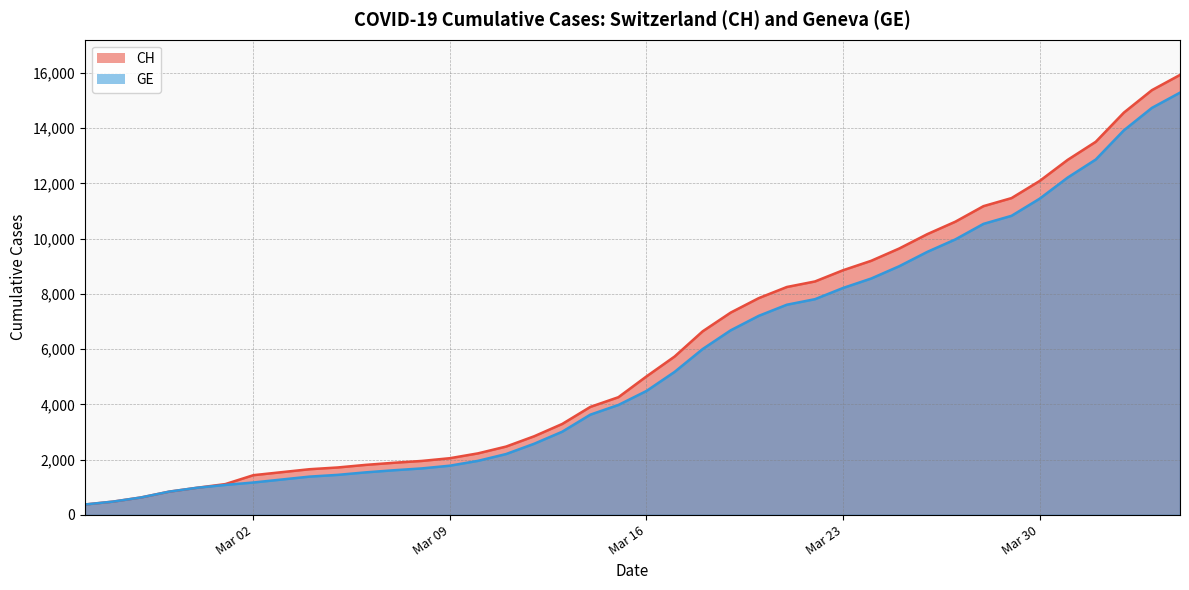

Is the value of CH at 2020-03-27 greater than the value of GE at 2020-03-30?

No